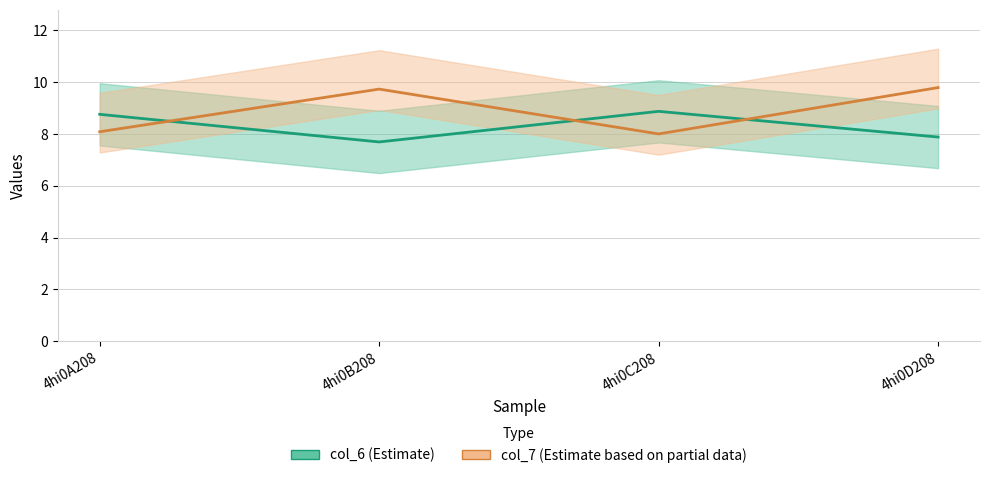

At which category is the sum across all series the highest?

4hi0D208